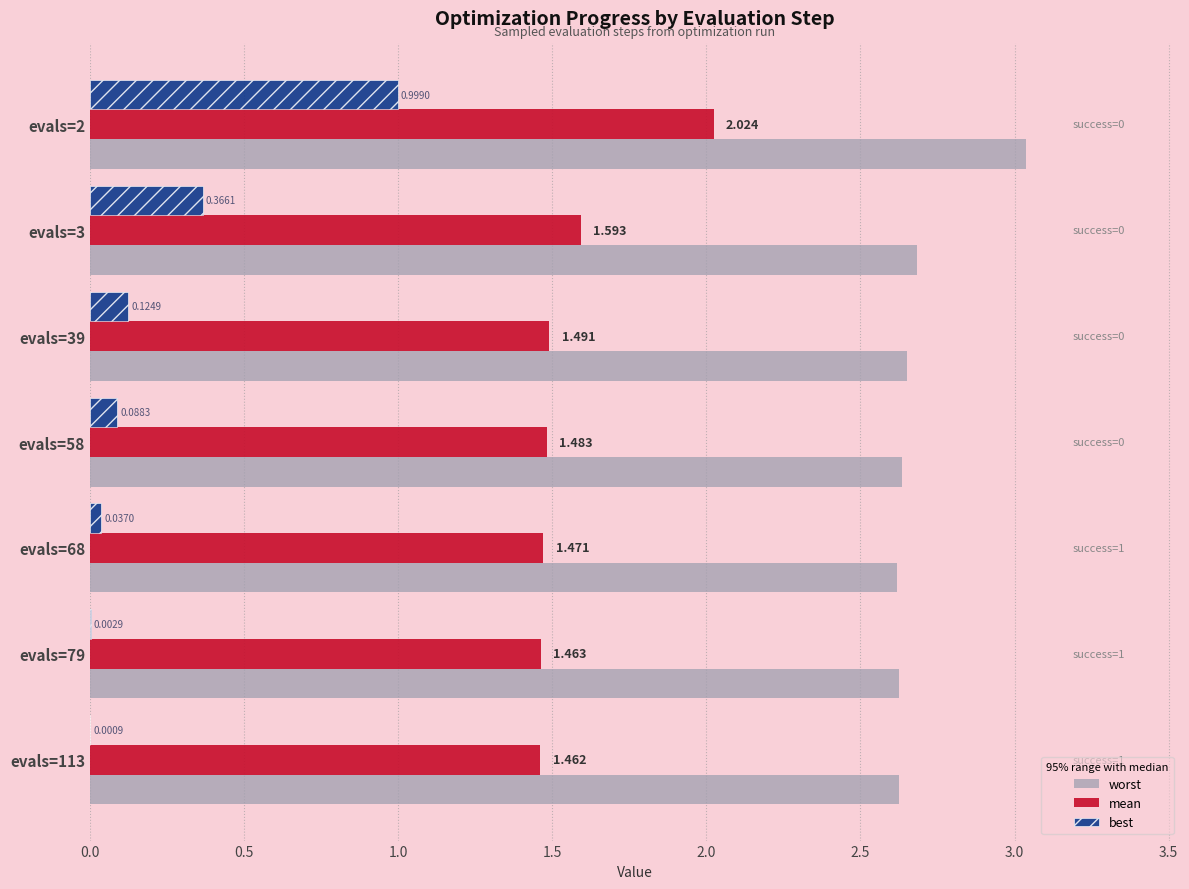

Which series has the largest total across all categories?

worst